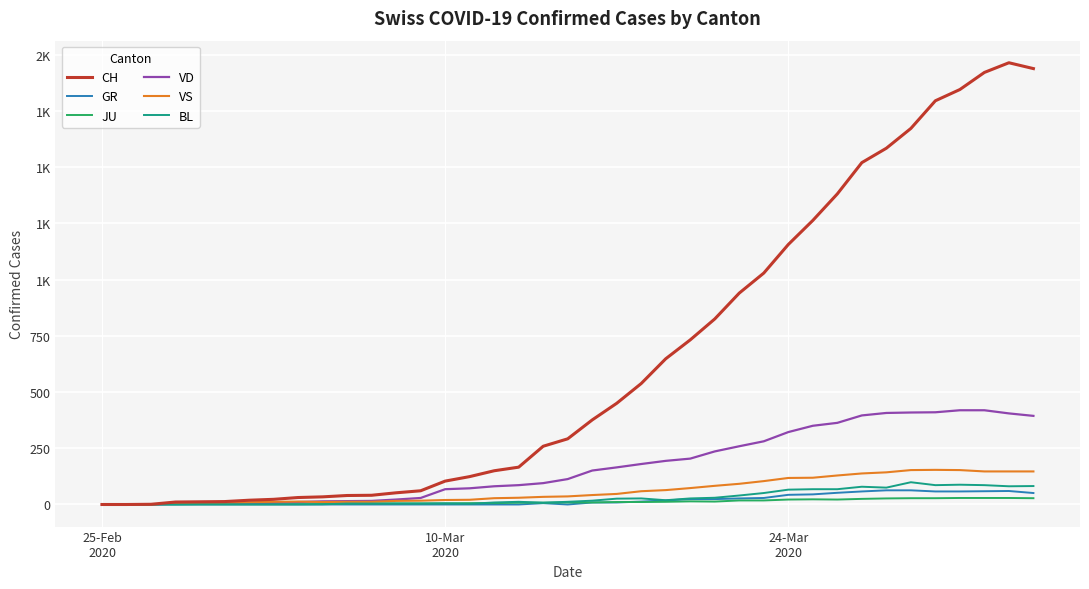

What are all the series names shown in the legend?

CH, GR, JU, VD, VS, BL